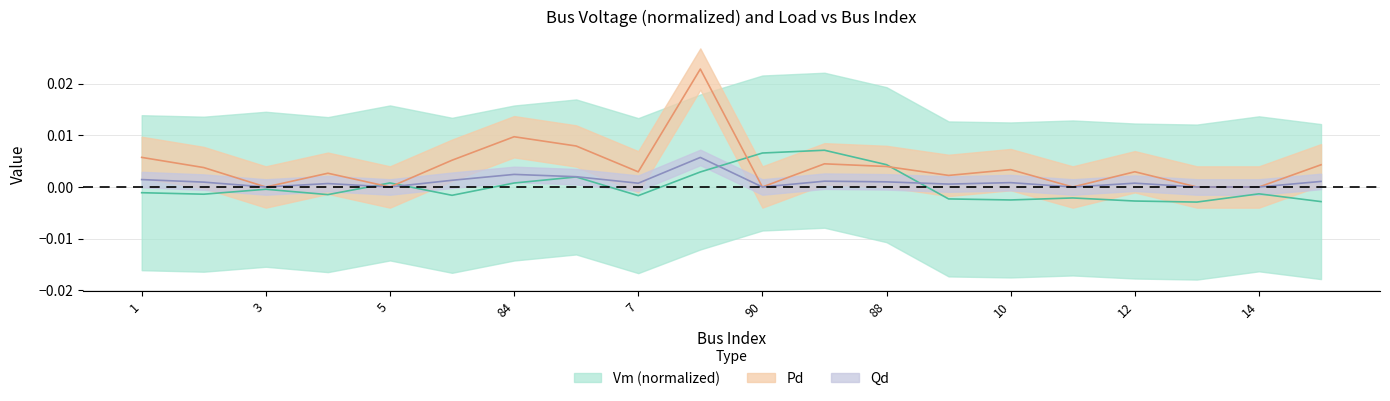

Is it true that Pd equals 0.0 at 5?

False